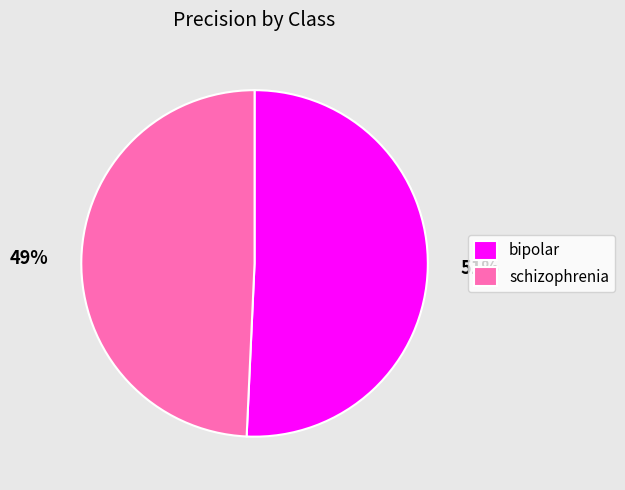

Does schizophrenia account for over 50% of the chart?

No